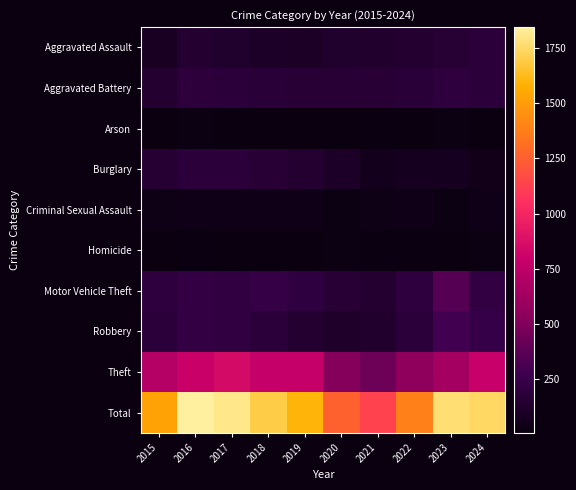

How many distinct data groups are displayed?

10